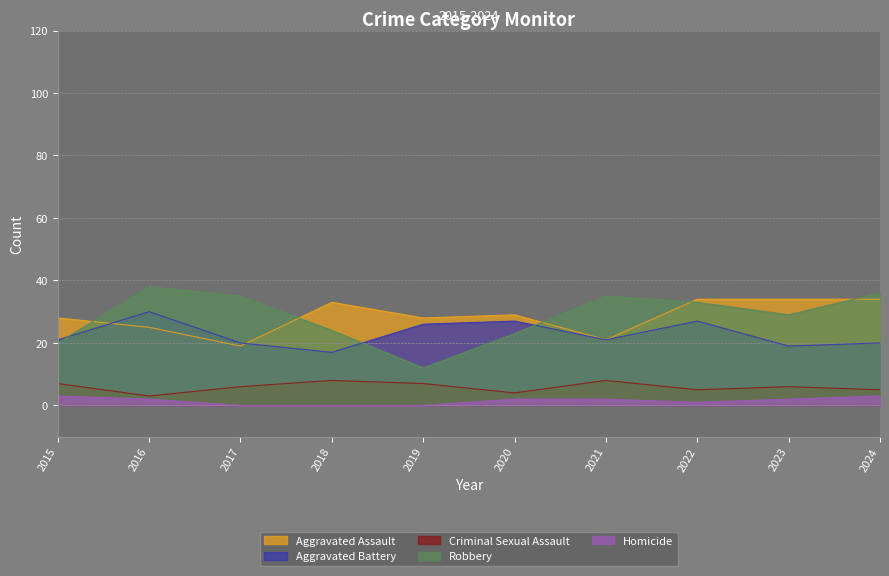

How many intersections are there between Robbery and Aggravated Battery?

3